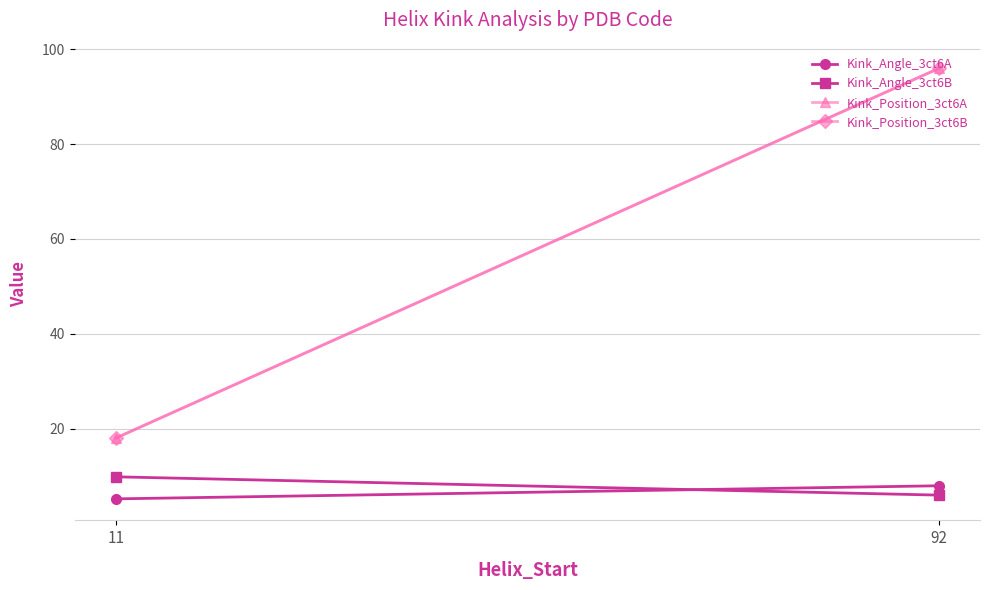

How many series are shown in this chart?

4